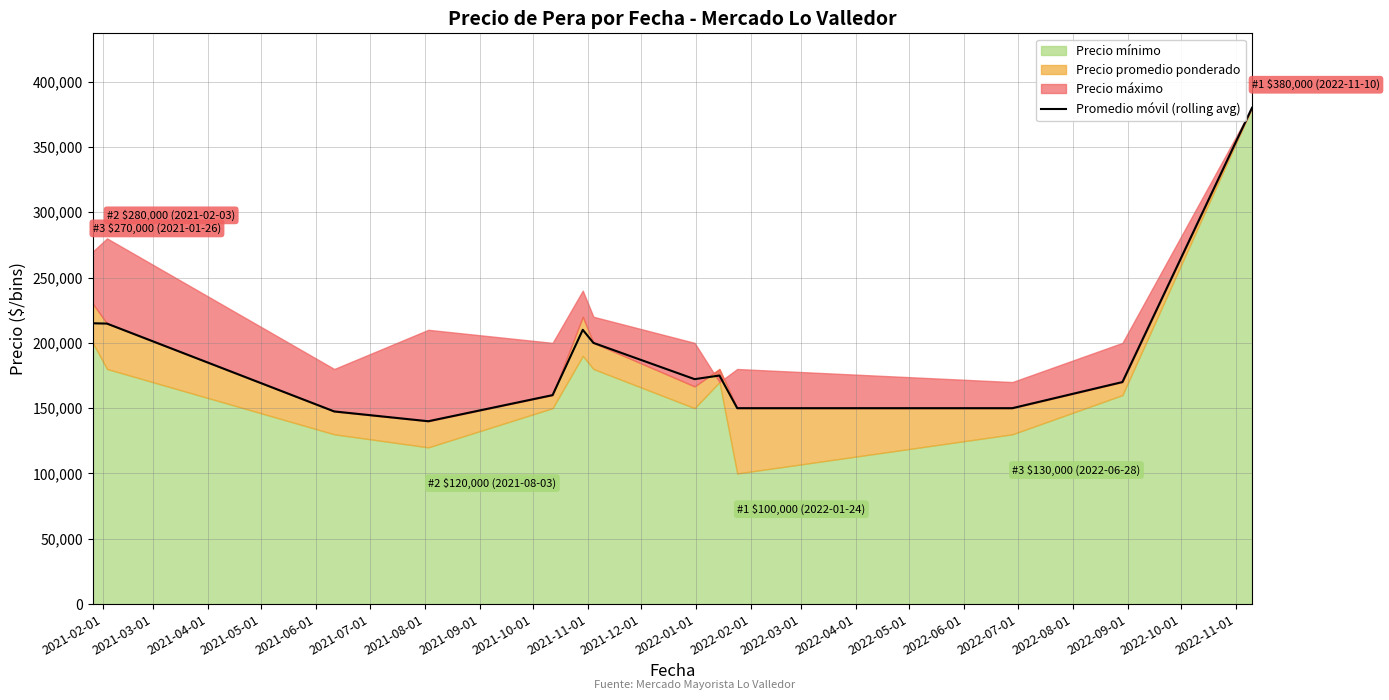

What is the highest value of the Promedio móvil (rolling avg) series?

380000